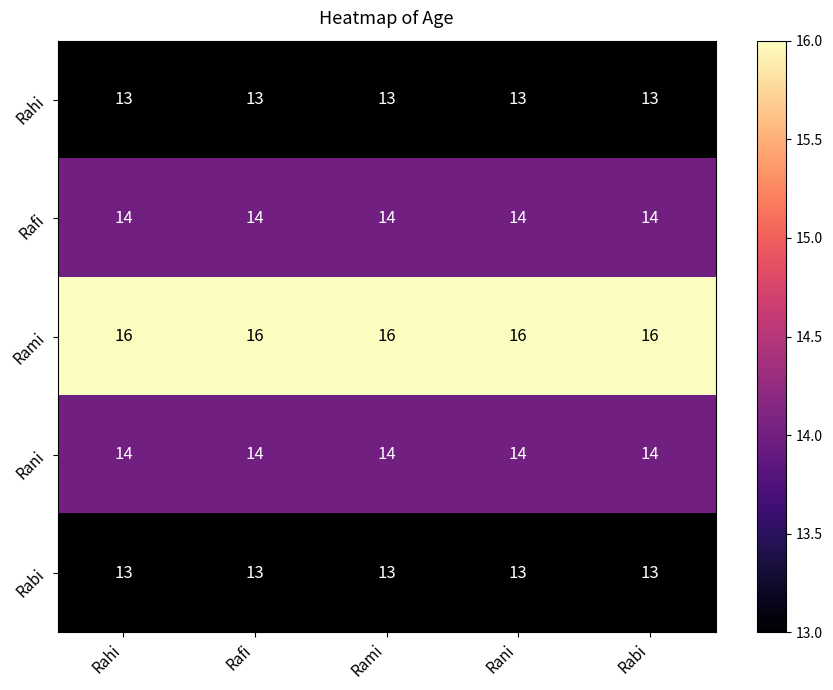

True or false: Rafi has a value of 14 at Rahi.

True